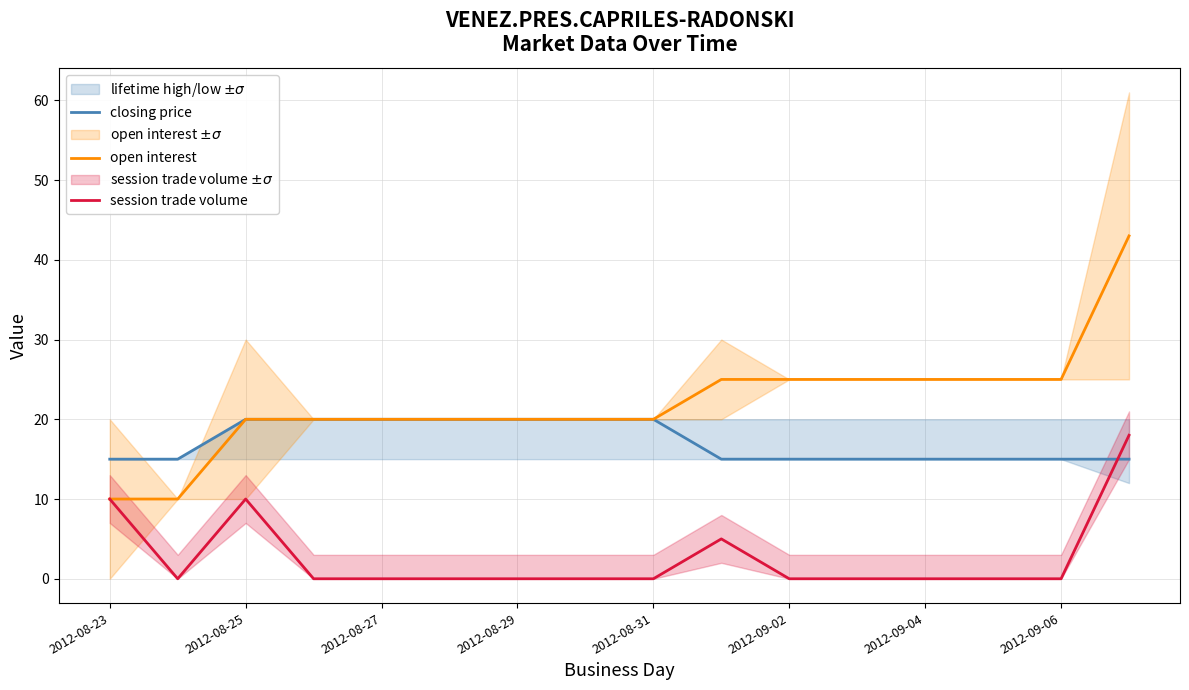

Count the closing price values in the range 15 to 20.

16